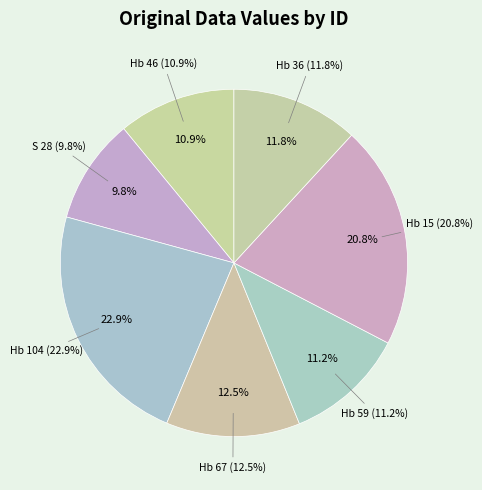

Is Hb 104 the majority of the pie?

No